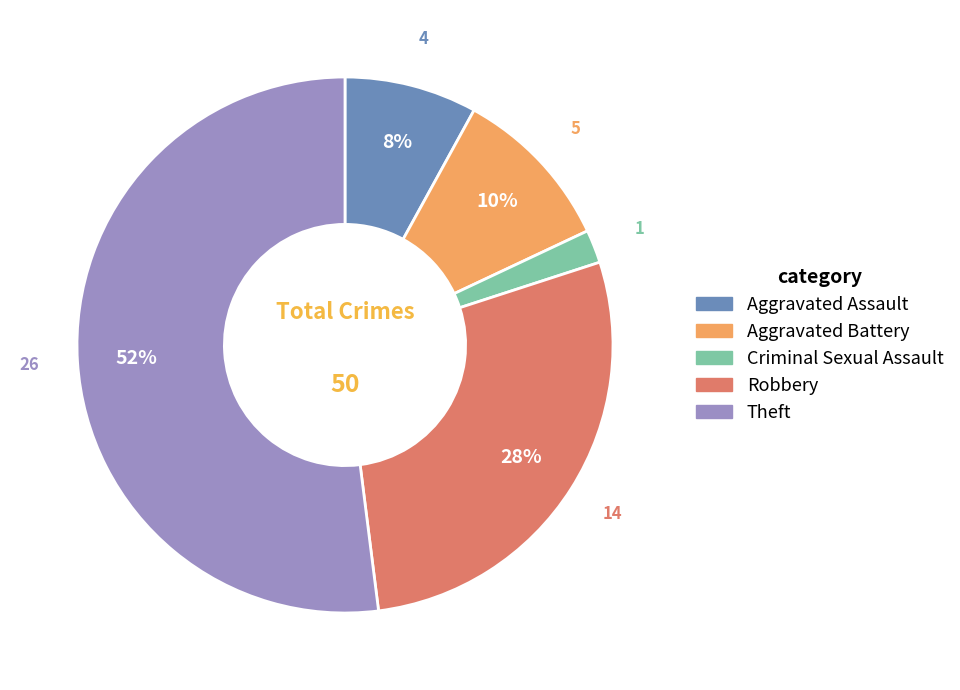

Combined, do Aggravated Assault and Robbery account for over 50%?

No